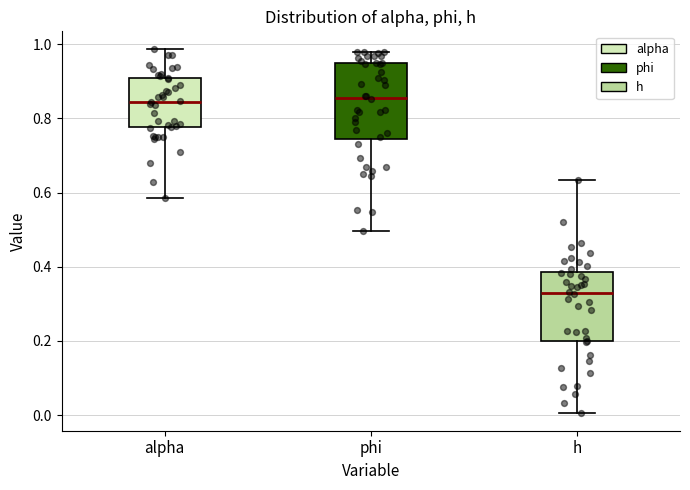

Reading left to right, transcribe this box plot: for each box, give where its median line is, the range the box spans, and where its two whiskers end, as read against the y-axis. The values are not printed on the chart, so give them approximately, as read against the axis.

alpha: median 0.84, box 0.78 to 0.90, whiskers 0.58 to 0.98
phi: median 0.86, box 0.74 to 0.94, whiskers 0.50 to 0.98
h: median 0.32, box 0.20 to 0.38, whiskers 0.00 to 0.64